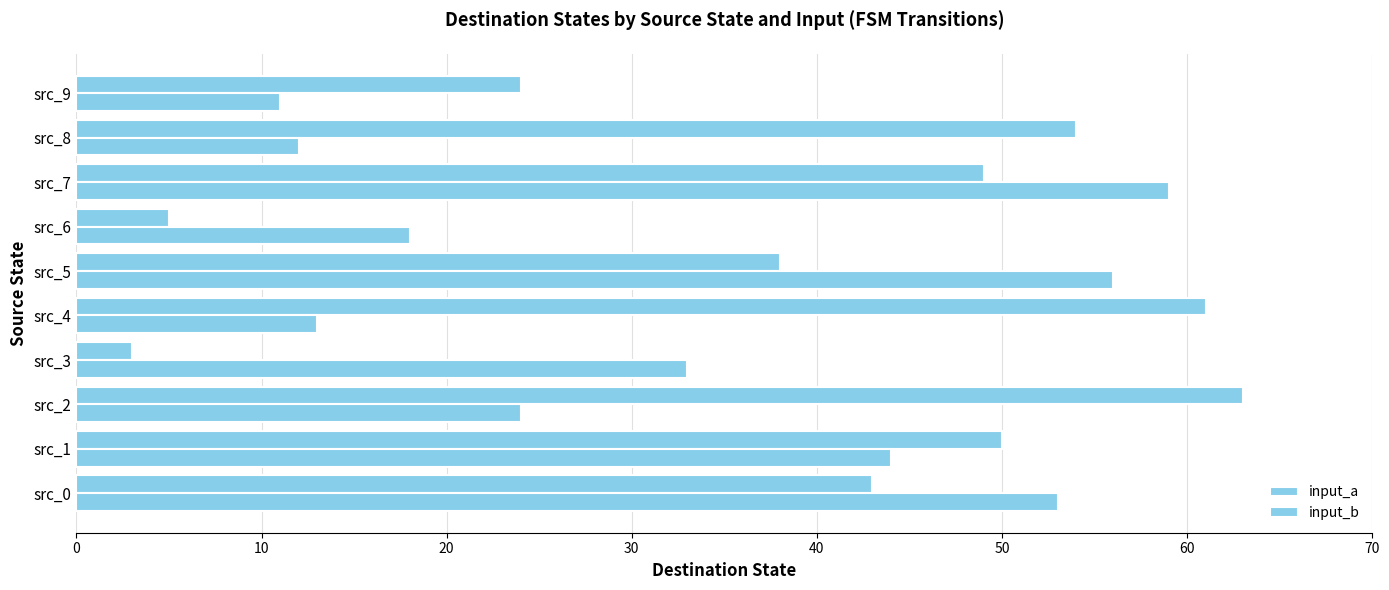

What is the smallest value displayed?

3